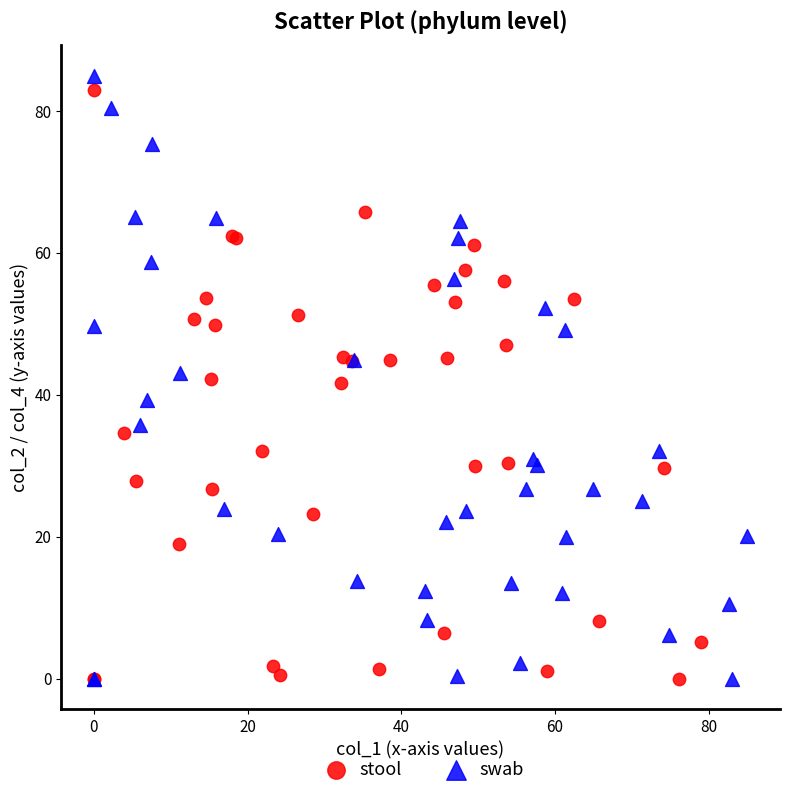

Which series has the widest spread of Y values?

swab